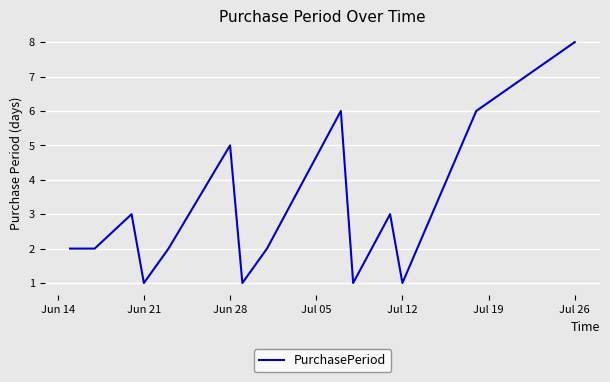

What is the greatest value displayed?

8